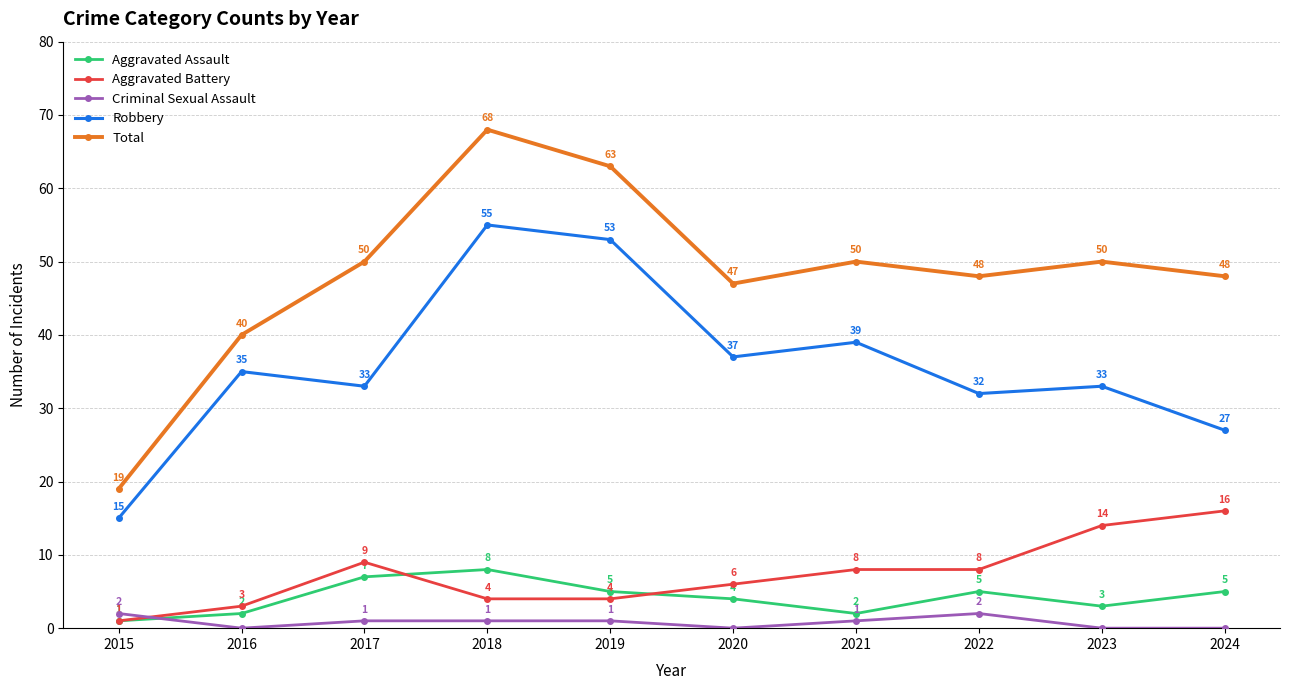

Is the value of Robbery at 2017 greater than the value of Aggravated Battery at 2015?

Yes